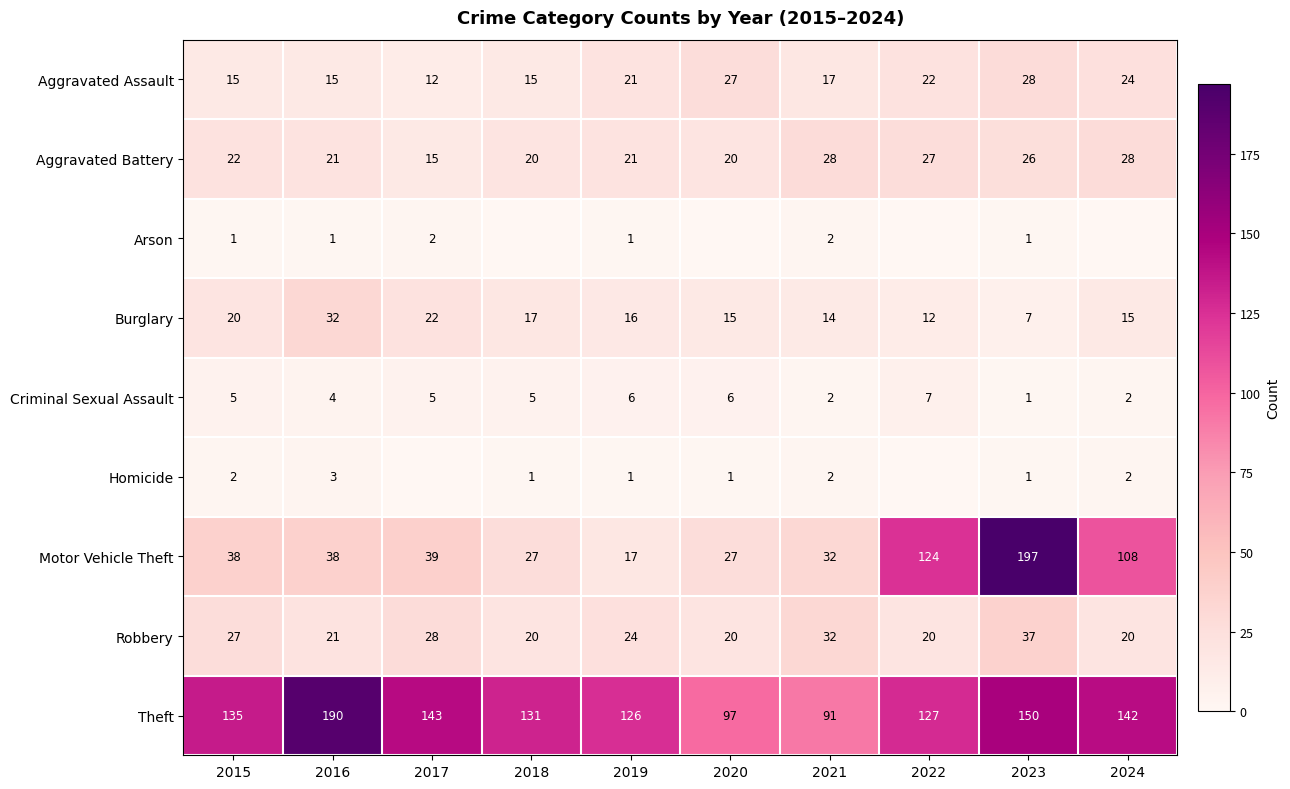

The value of Motor Vehicle Theft at 2021 is 32. True or false?

True